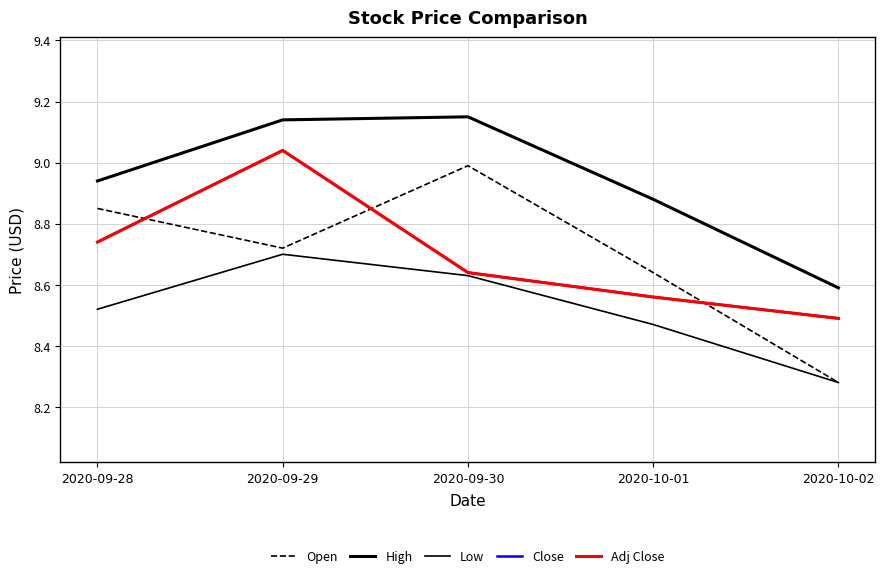

Reading left to right, transcribe all the data shown in this chart.

Open: 8.9	8.7	9.0	8.6	8.3
High: 8.9	9.1	9.1	8.9	8.6
Low: 8.5	8.7	8.6	8.5	8.3
Close: 8.7	9.0	8.6	8.6	8.5
Adj Close: 8.7	9.0	8.6	8.6	8.5